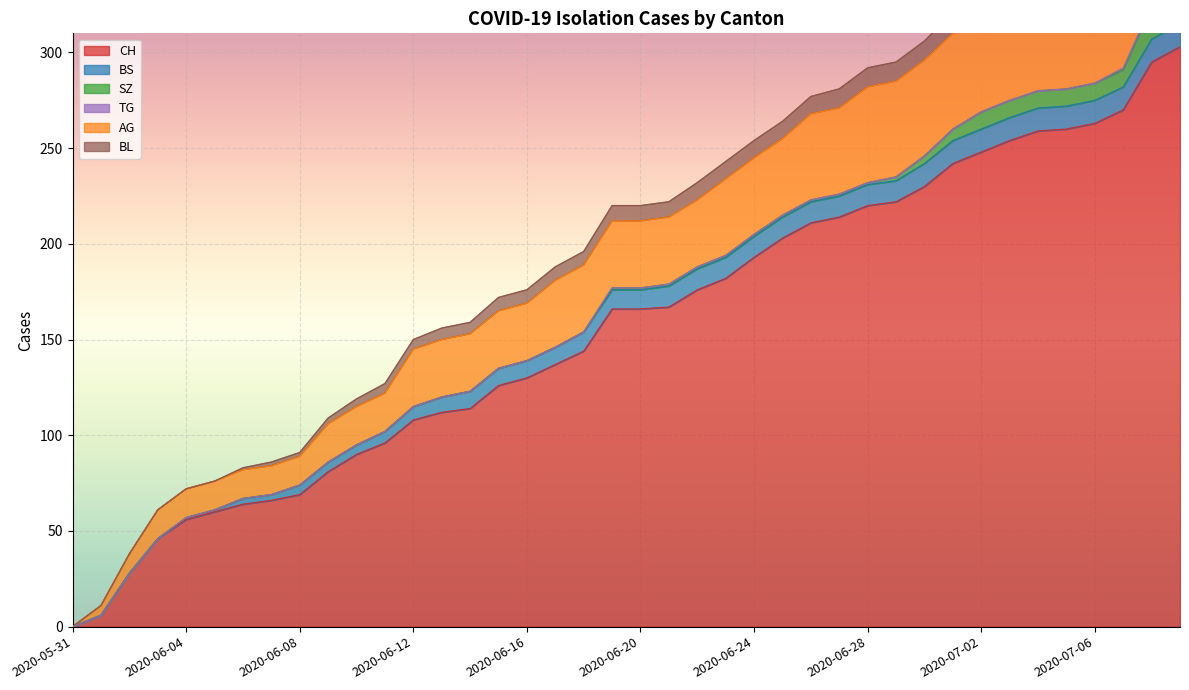

What is the label of the 16th point from the right?

2020-06-24